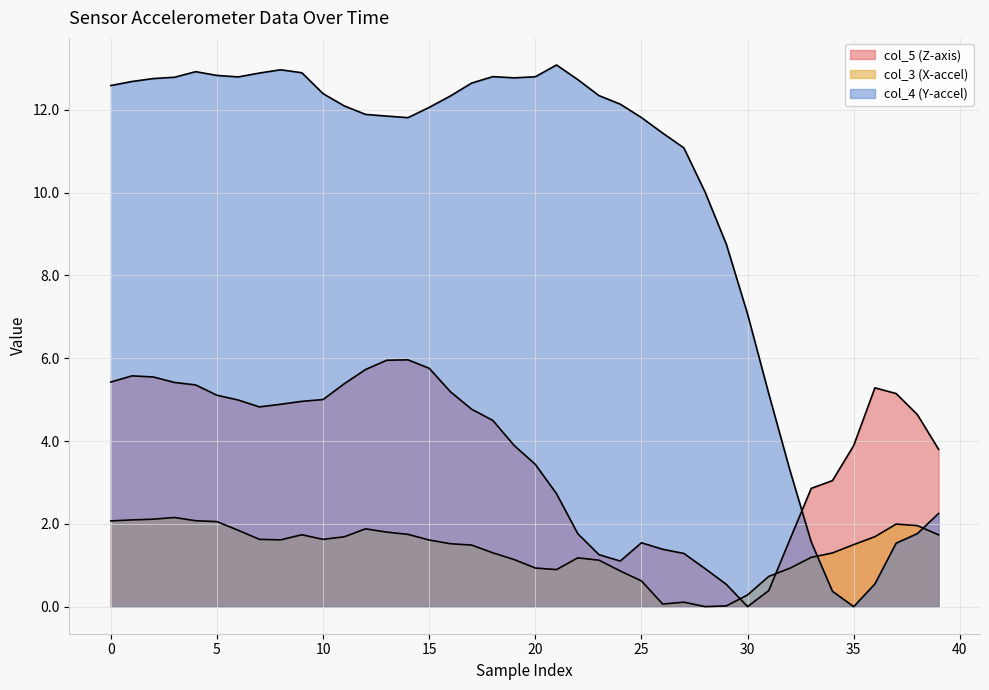

How many values in the col_3 (X-accel) series are below 1?

11